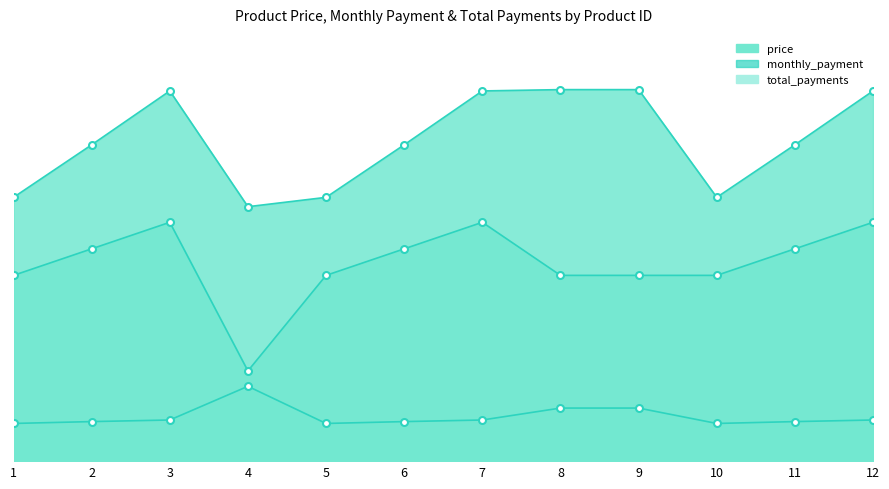

At 12, list the series in order from largest to smallest.

price, monthly_payment, total_payments